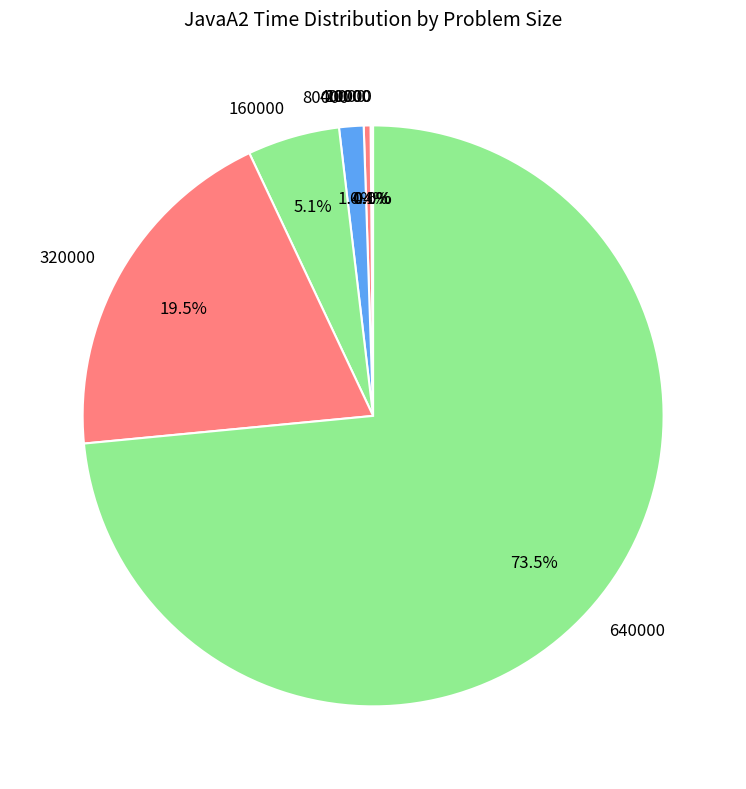

What is the total percentage of 160000 and 640000?

78.6%